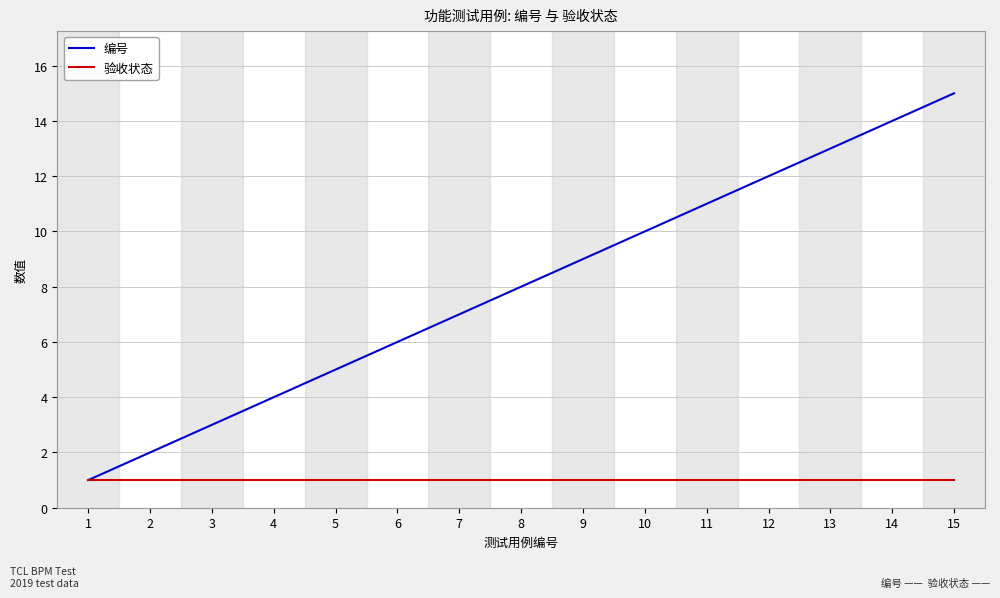

The 编号 series shows 19 at 12. True or false?

False